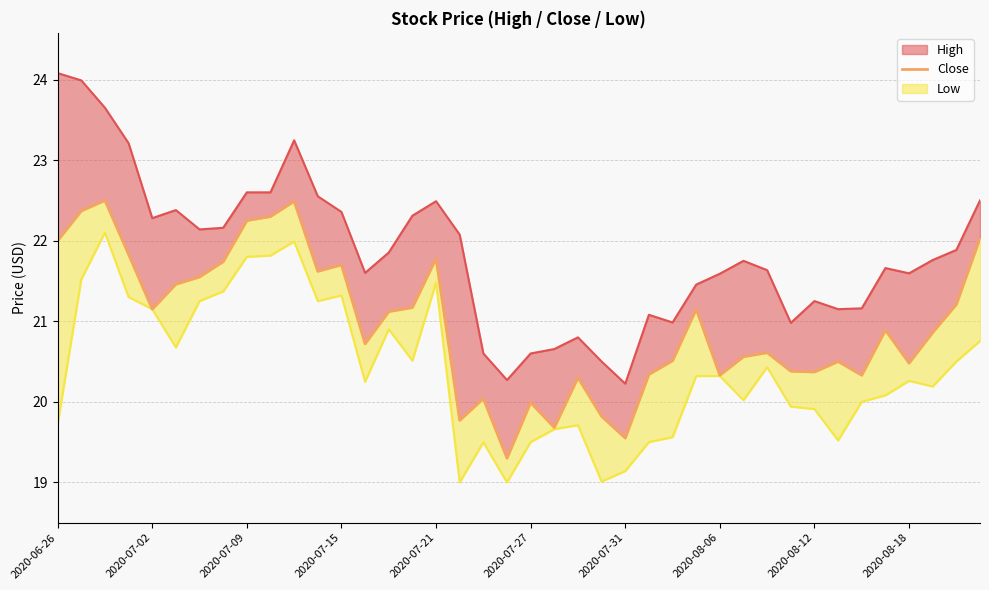

What is the difference between the values at 19 and 30?

1.3